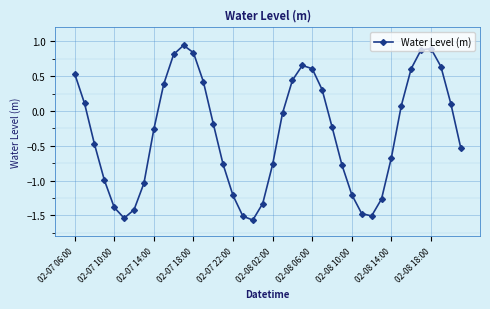

How many interior local peaks (higher than both neighbors) does the data have?

3